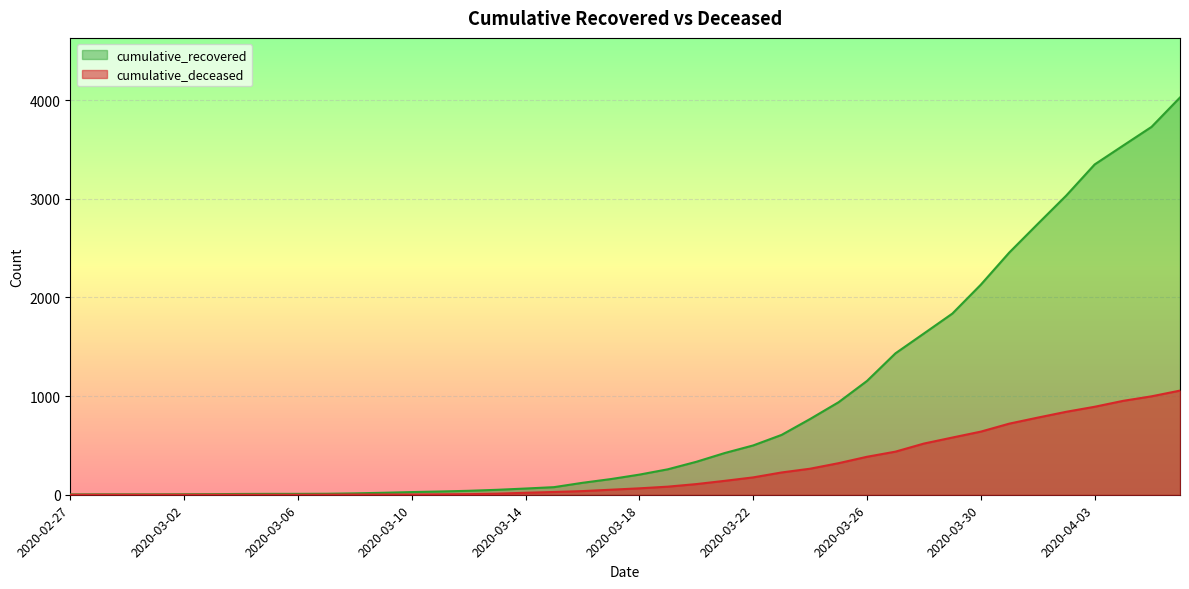

True or false: cumulative_deceased and cumulative_recovered cross at least once.

False